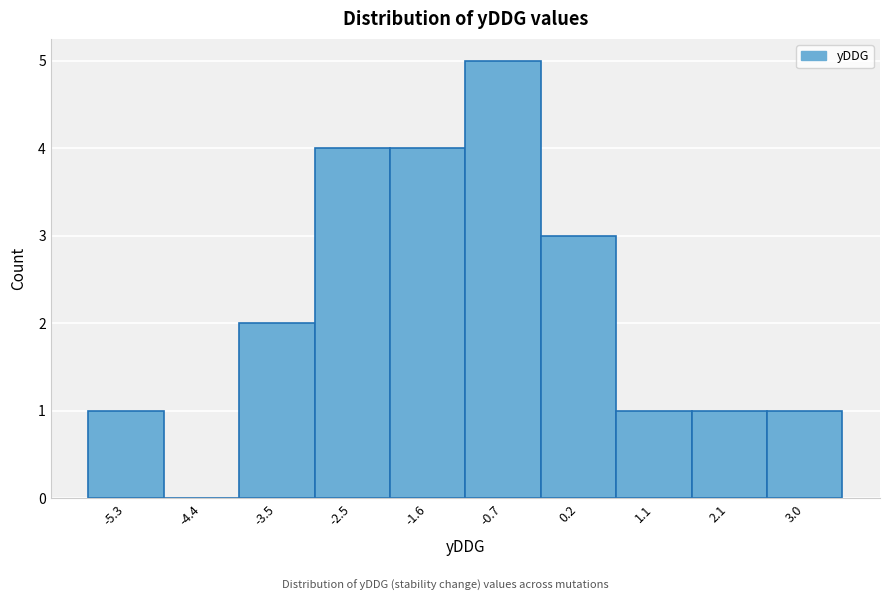

Reading left to right, transcribe all the data shown in this chart.

-5.3=1	-4.4=0	-3.5=2	-2.5=4	-1.6=4	-0.7=5	0.2=3	1.1=1	2.1=1	3.0=1